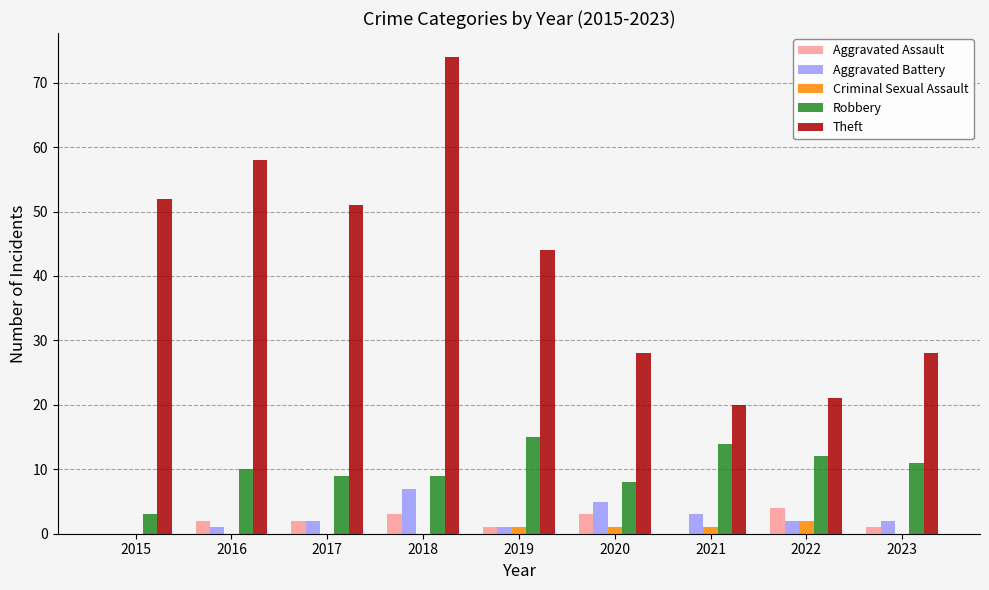

The value of Theft at 2023 is 47. True or false?

False